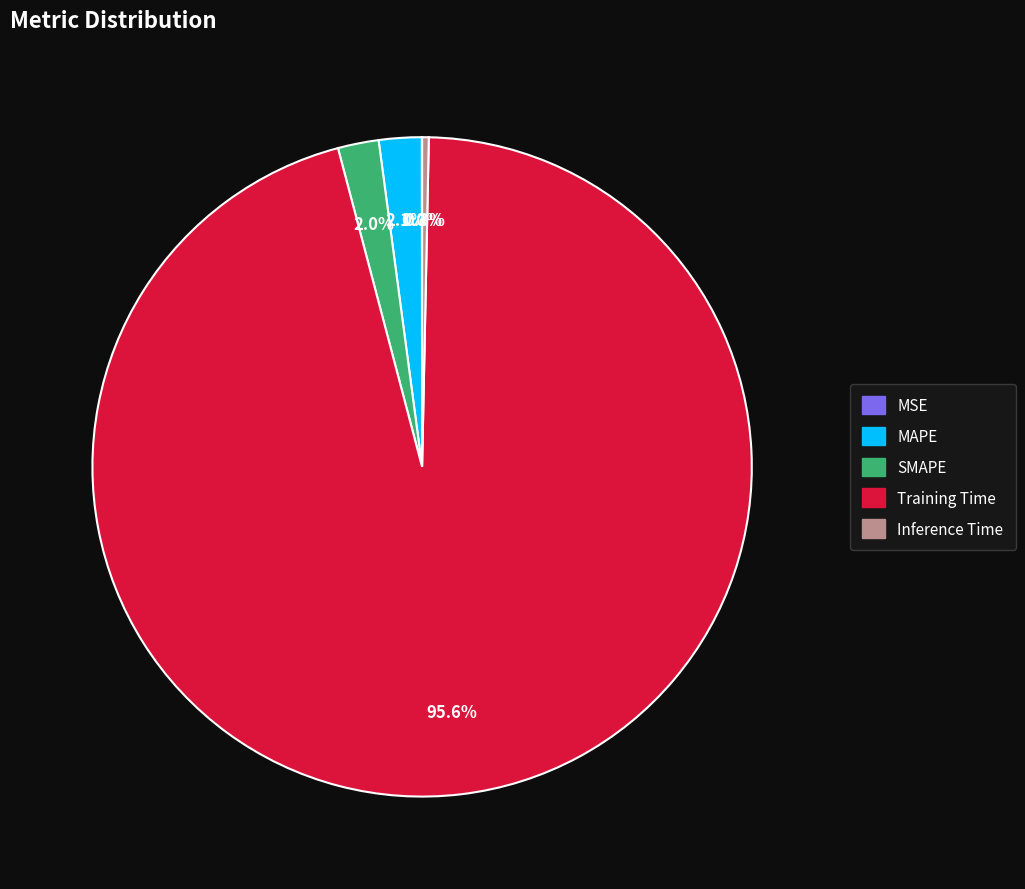

Combined, what portion of the pie is Inference Time and SMAPE?

2.3%